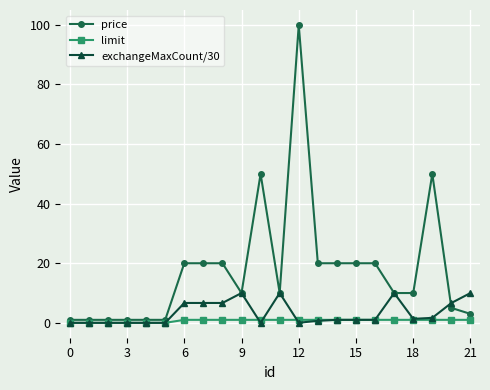

What are all the series names shown in the legend?

price, limit, exchangeMaxCount/30